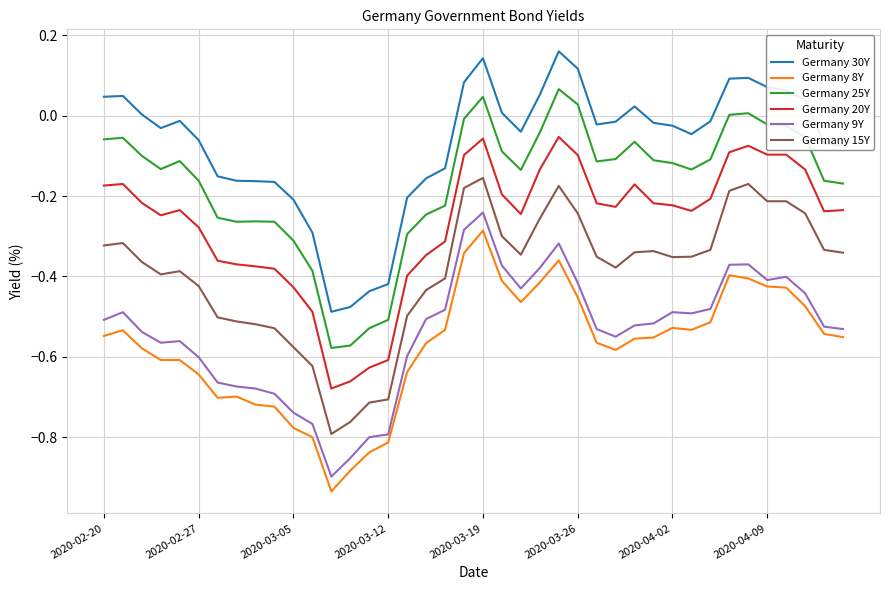

In Germany 25Y, how many points are higher than both neighbors (excluding endpoints)?

7